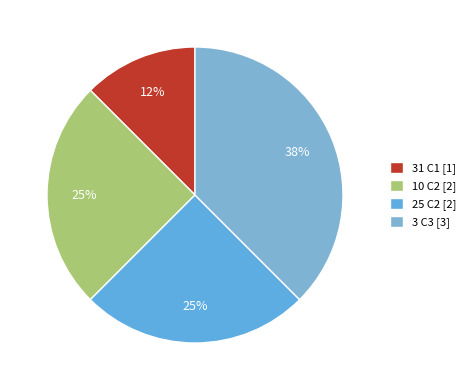

The 3 C3 slice represents 23% of the pie. True or false?

False